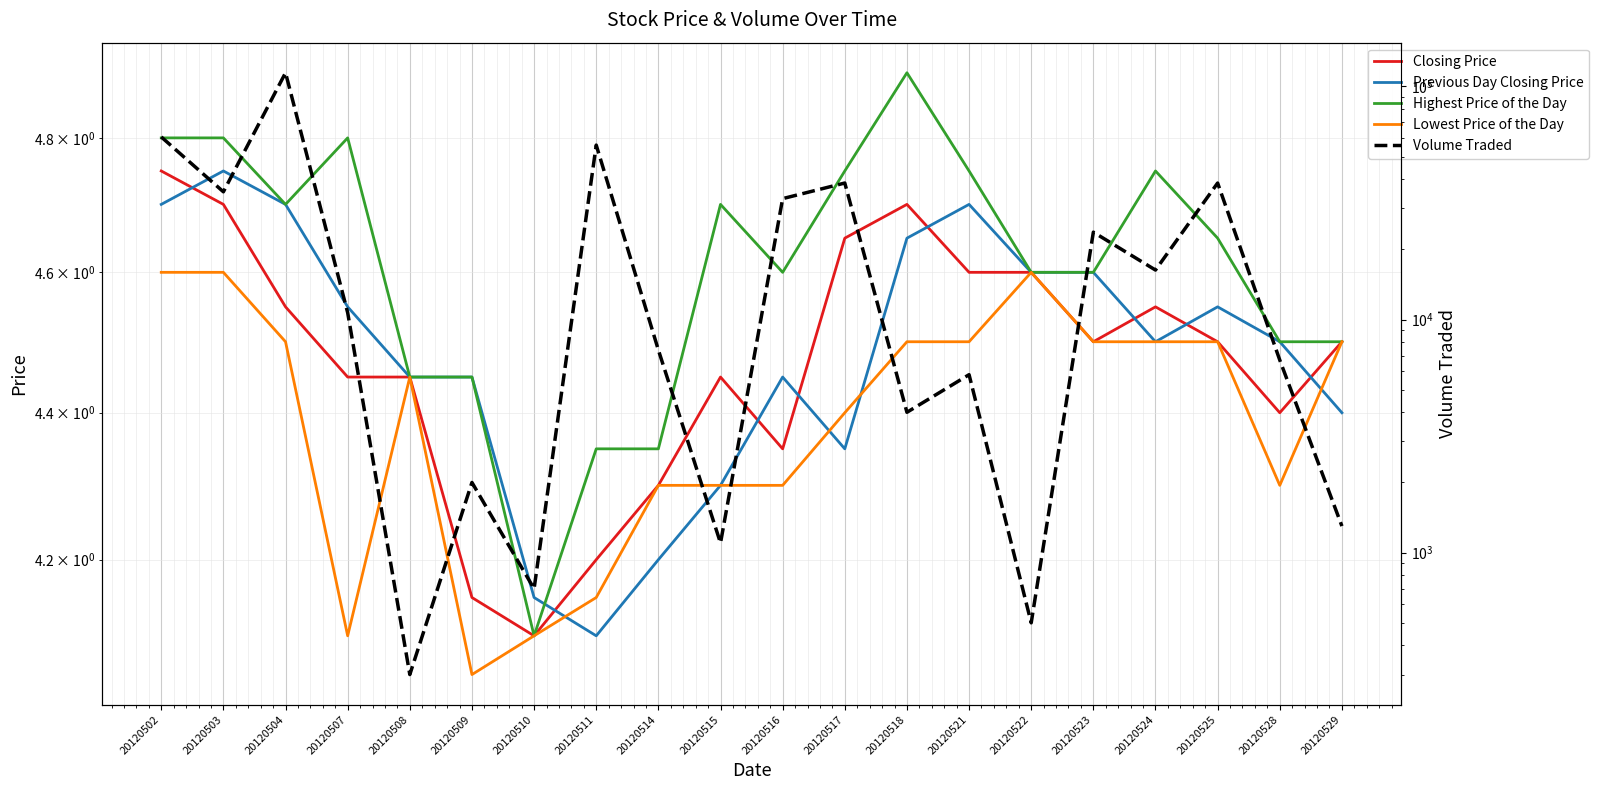

True or false: Volume Traded and Closing Price intersect in this chart.

False